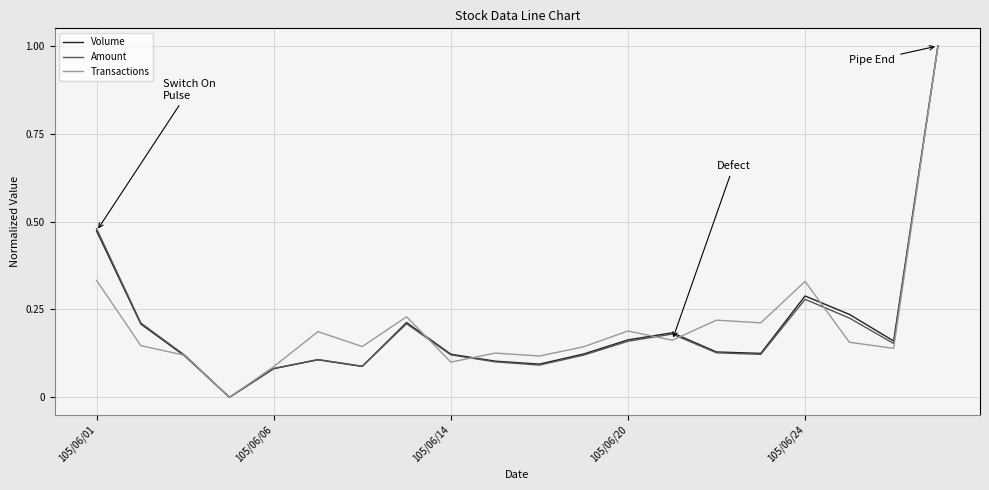

Does the chart display data point markers on the line(s)?

No